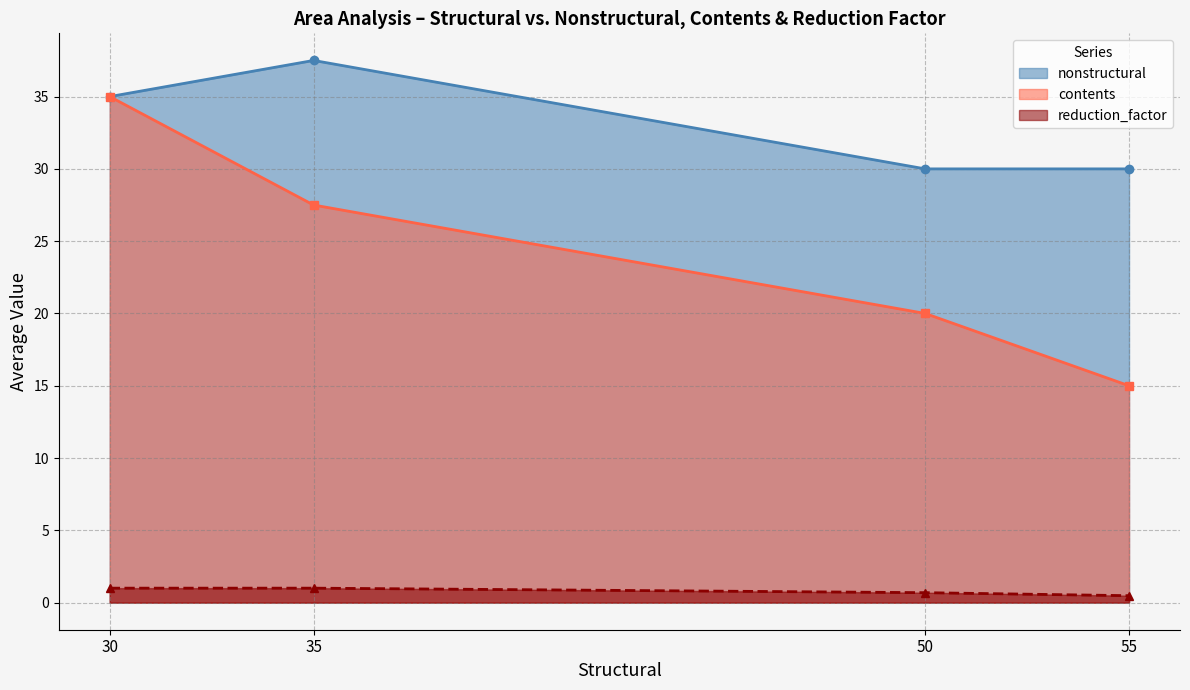

Which series has the largest total across all categories?

nonstructural